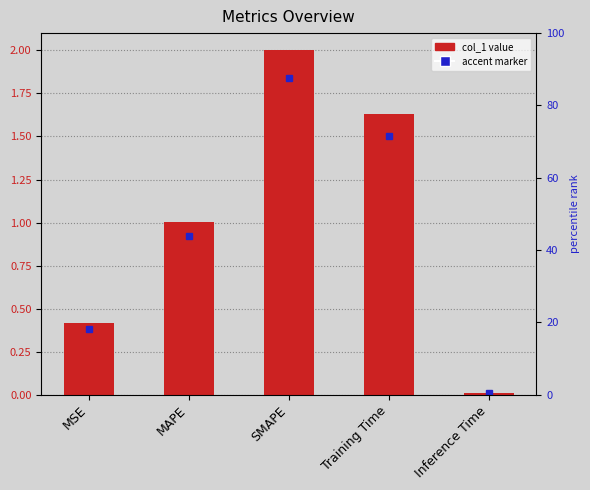

Reading right to left, list all the values displayed in this chart.

Inference Time=0.0	Training Time=1.6	SMAPE=2.0	MAPE=1.0	MSE=0.4